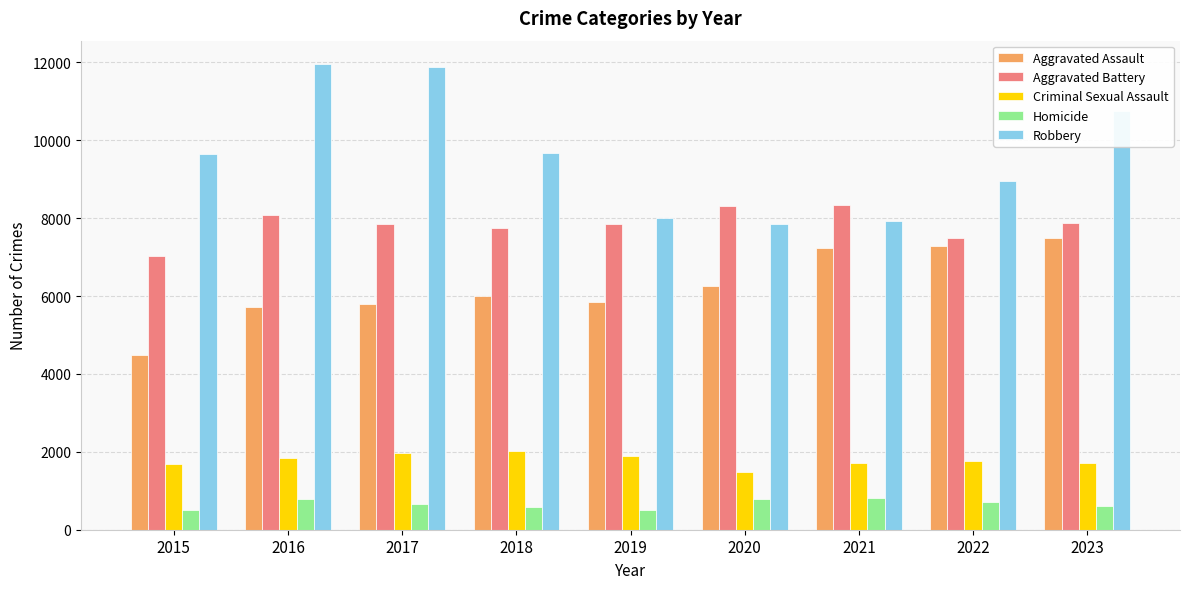

What is the lowest value of the Homicide series?

496